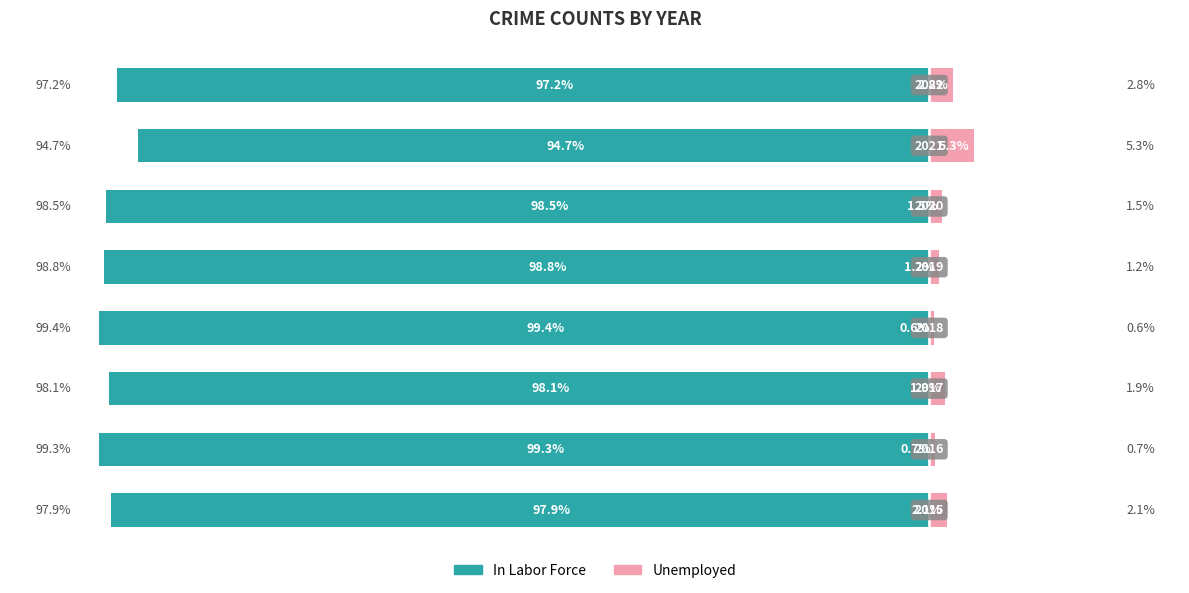

How many data points in In Labor Force are less than -98?

5